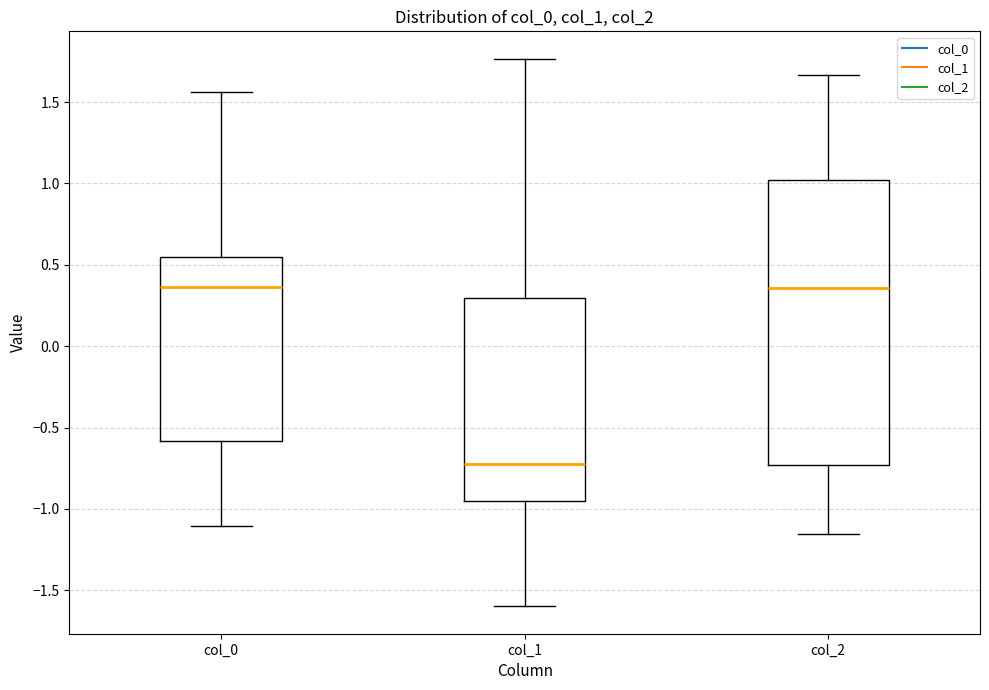

Reading left to right, transcribe this box plot: for each box, give where its median line is, the range the box spans, and where its two whiskers end, as read against the y-axis. The values are not printed on the chart, so give them approximately, as read against the axis.

col_0: median 0.35, box -0.60 to 0.55, whiskers -1.10 to 1.55
col_1: median -0.75, box -0.95 to 0.30, whiskers -1.60 to 1.75
col_2: median 0.35, box -0.75 to 1.00, whiskers -1.15 to 1.65